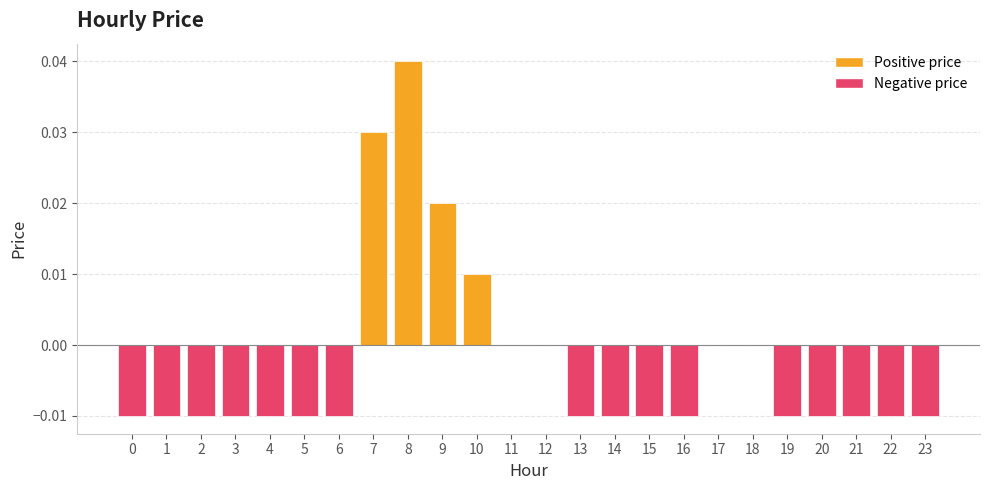

Are the bars grouped side by side (vs. stacked)?

No